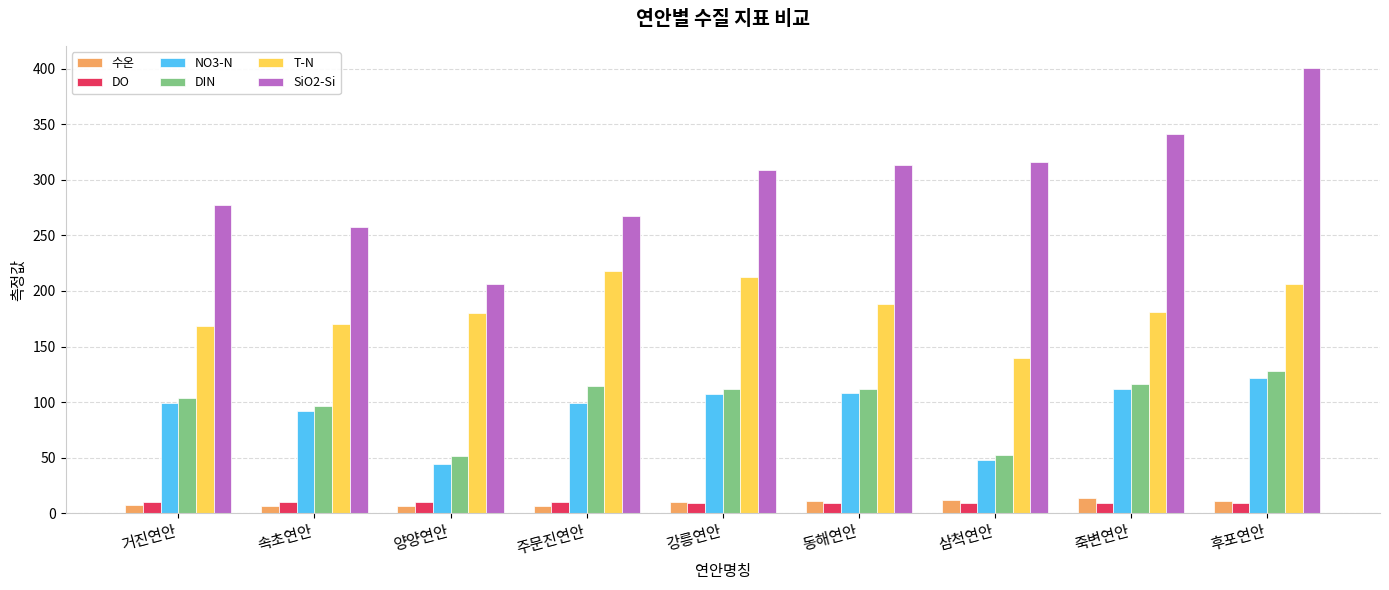

Which series has the widest spread of values?

SiO2-Si